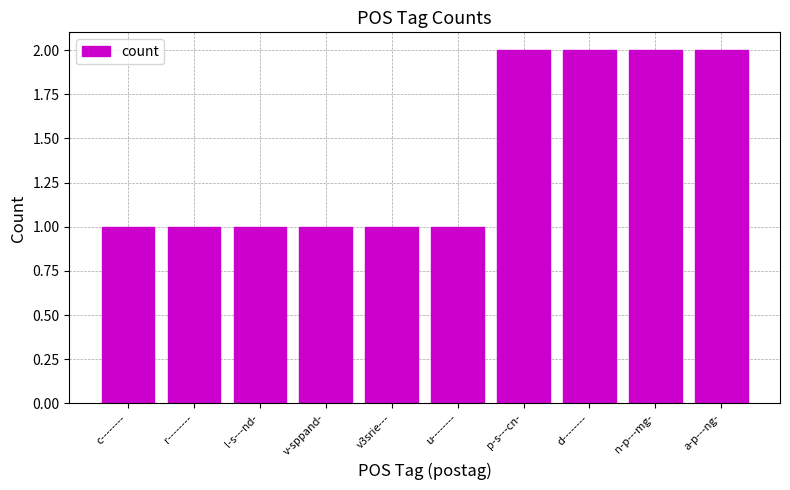

What is the sum of all values?

14